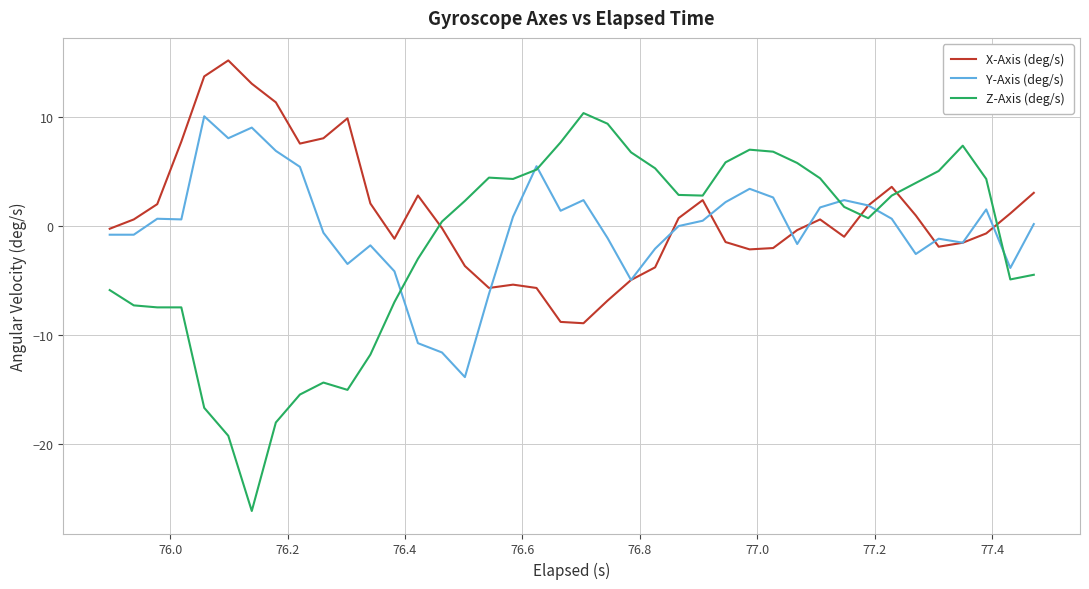

How many categories are shown in the chart?

40